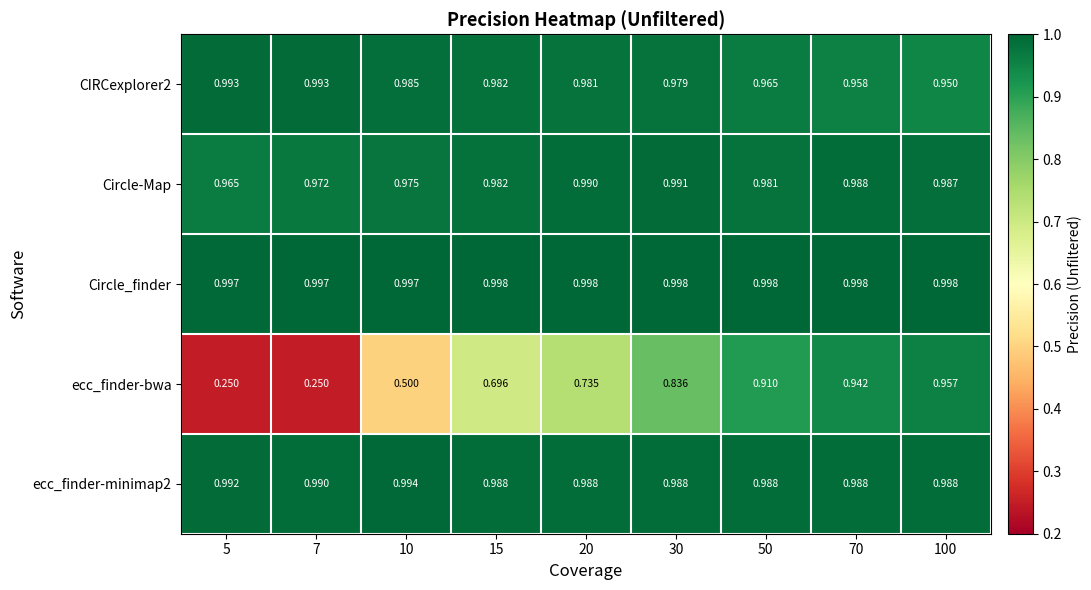

Is the value of Circle-Map at 15 greater than the value of ecc_finder-minimap2 at 15?

No